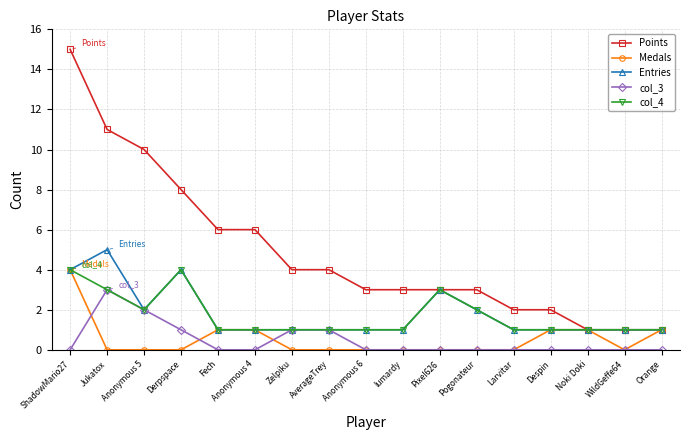

What is the label of the 10th point from the right?

AverageTrey